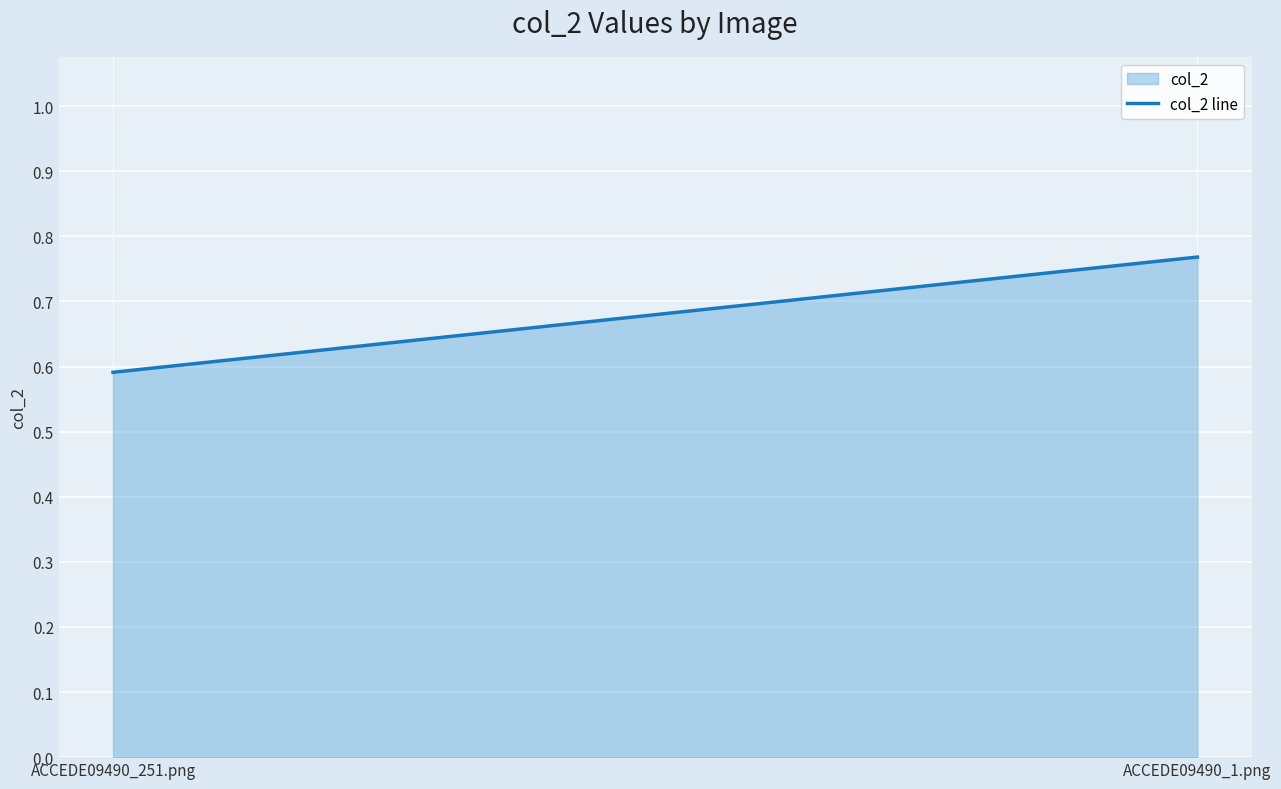

True or false: the data shows 1.0 at ACCEDE09490_251.png.

False